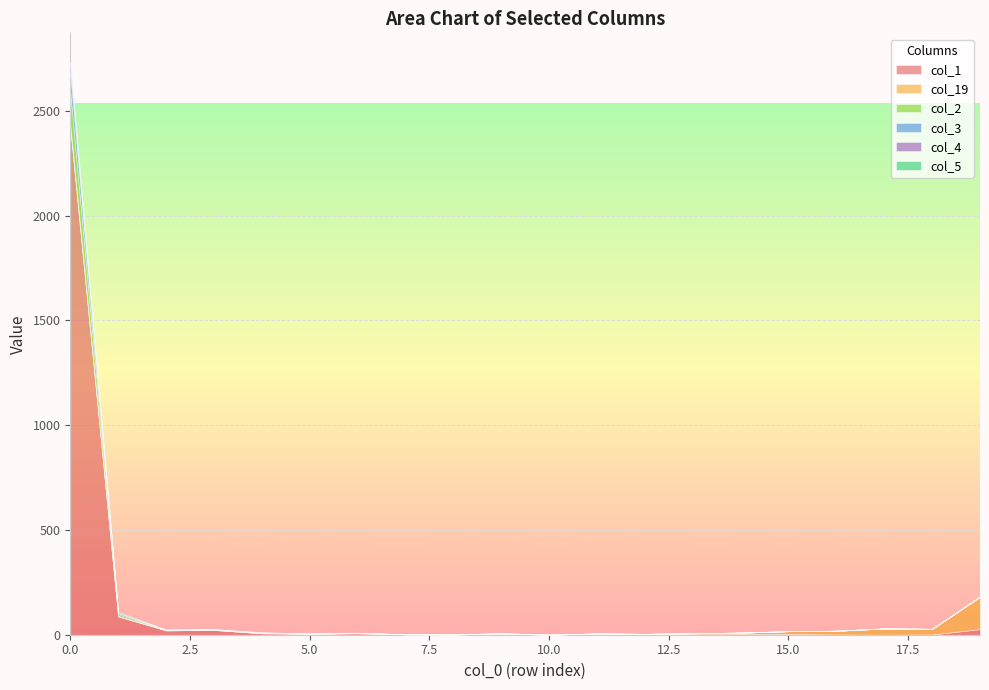

How many lines are shown in the chart?

6